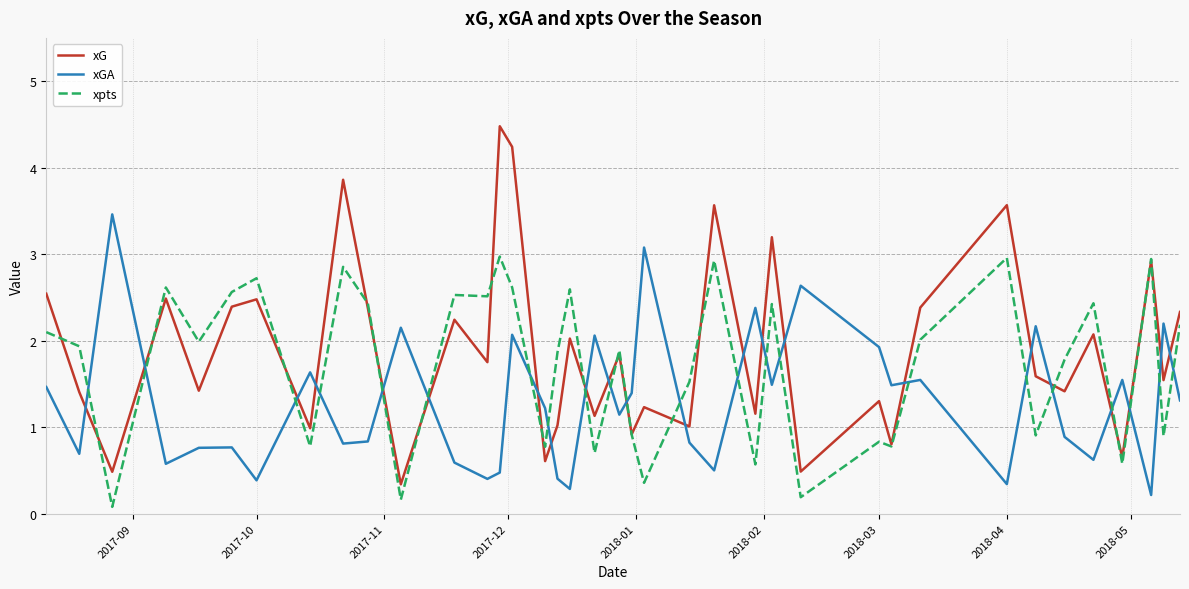

Which series has the widest spread of values?

xG